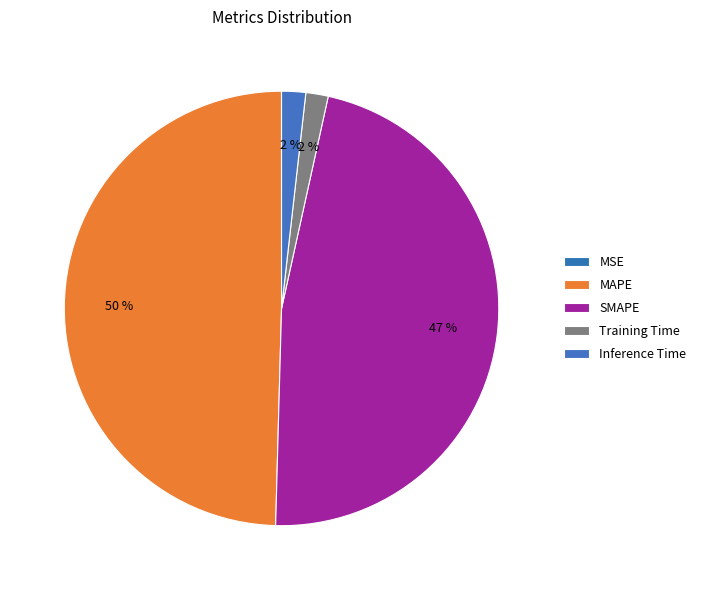

What percentage do MAPE and MSE together represent?

49.6%